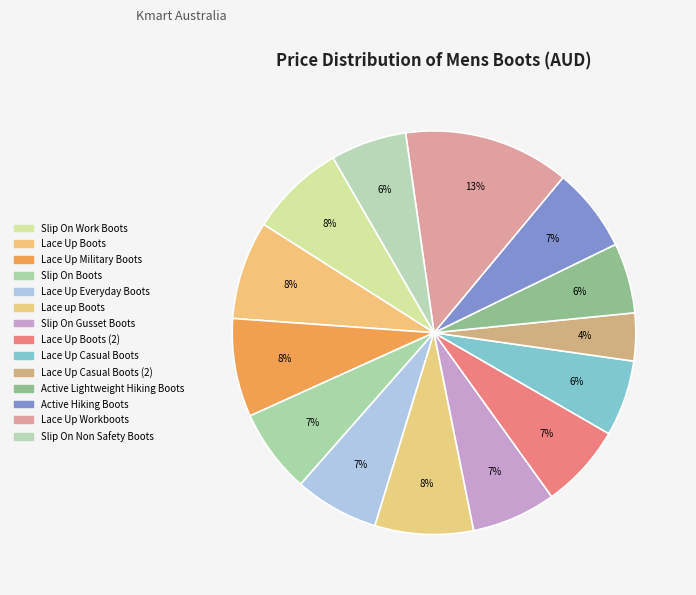

How many segments does this pie chart have?

14